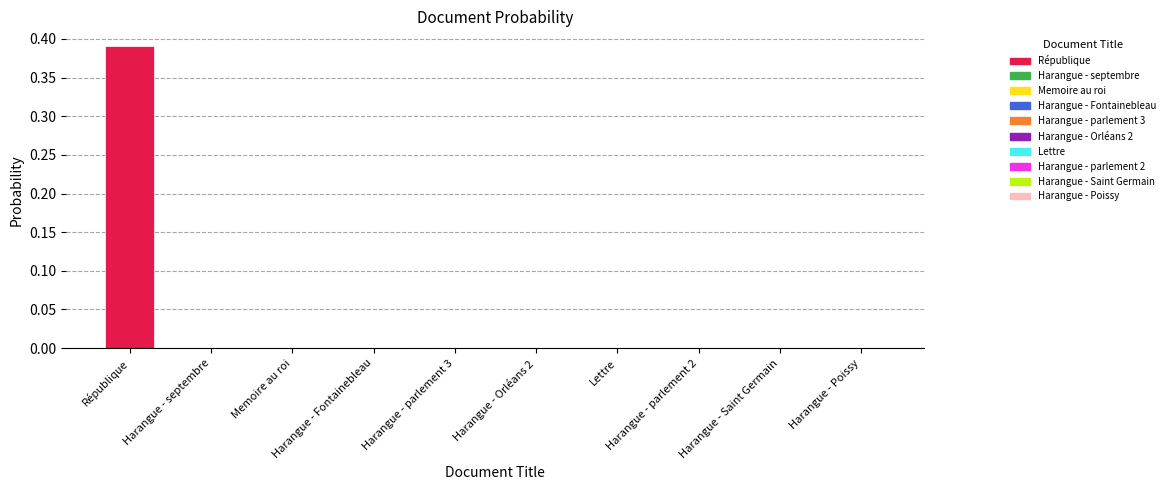

The value at Harangue - Fontainebleau is 0.0. True or false?

True